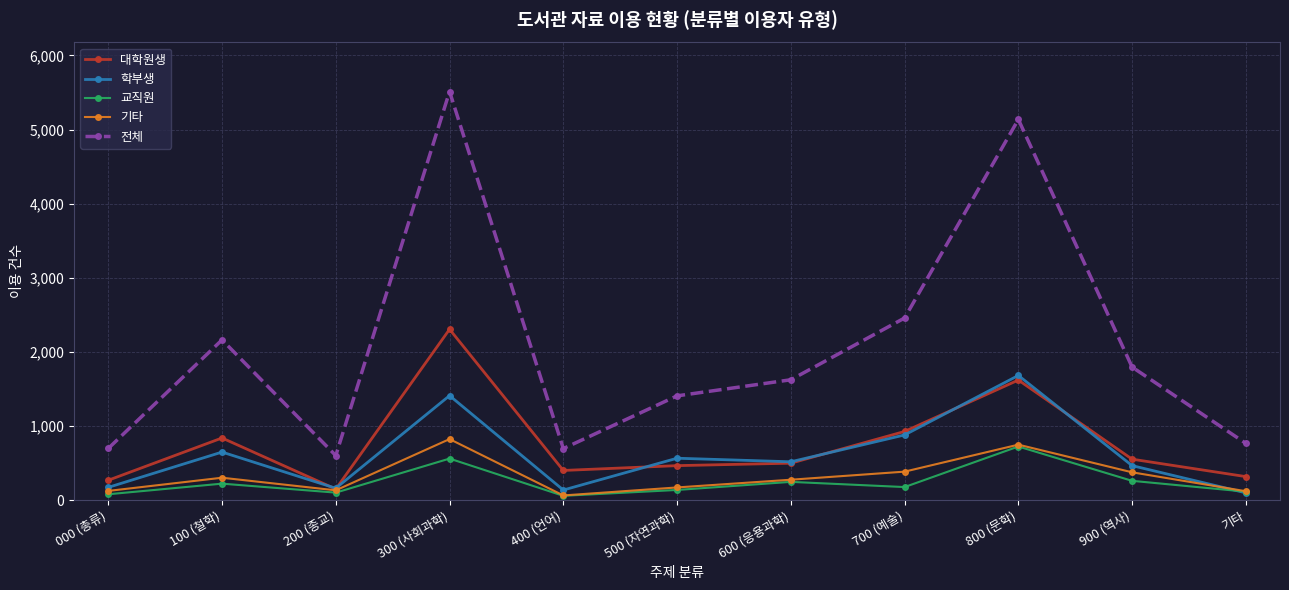

The 교직원 series shows 104 at 200 (종교). True or false?

True